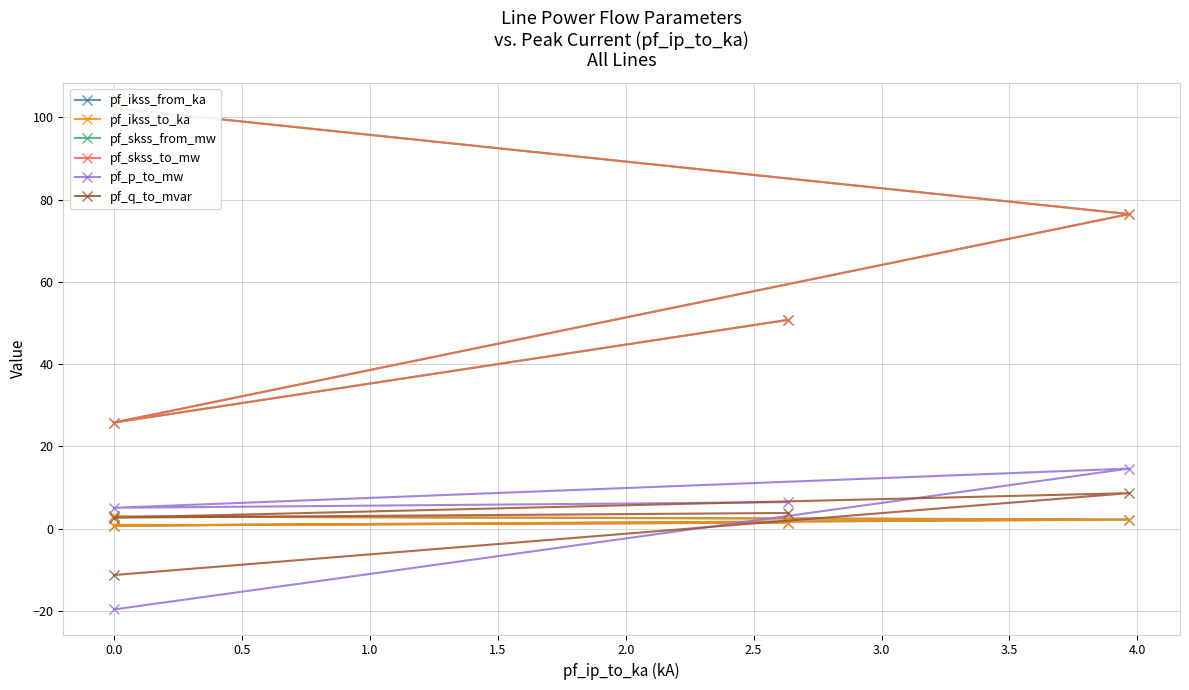

Is the value of pf_p_to_mw at 0.0 greater than the value of pf_ikss_to_ka at 0.0?

No